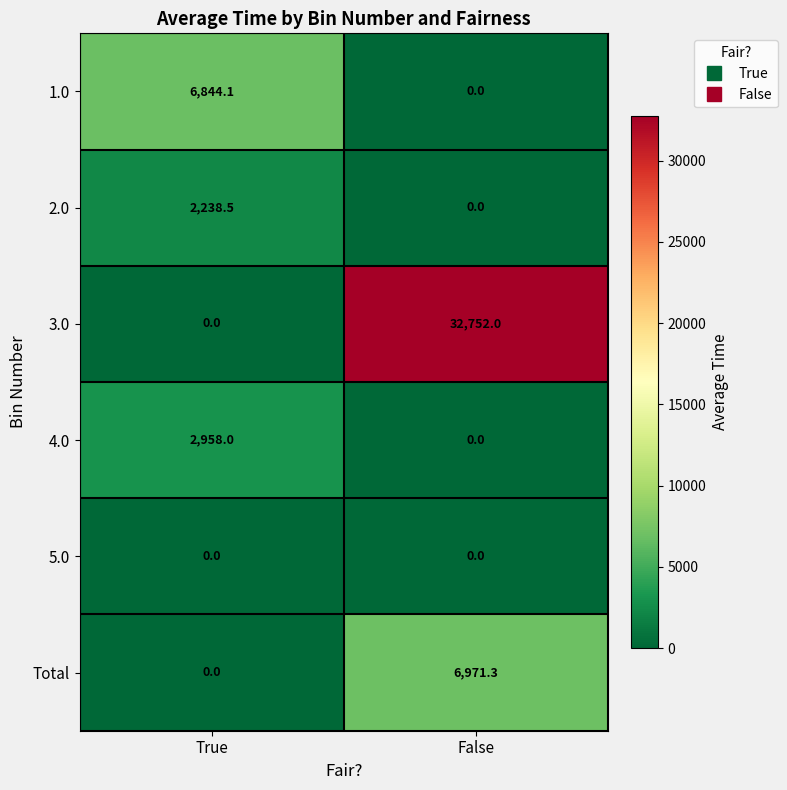

What is the sum of the 4.0 values at False and True?

2958.0